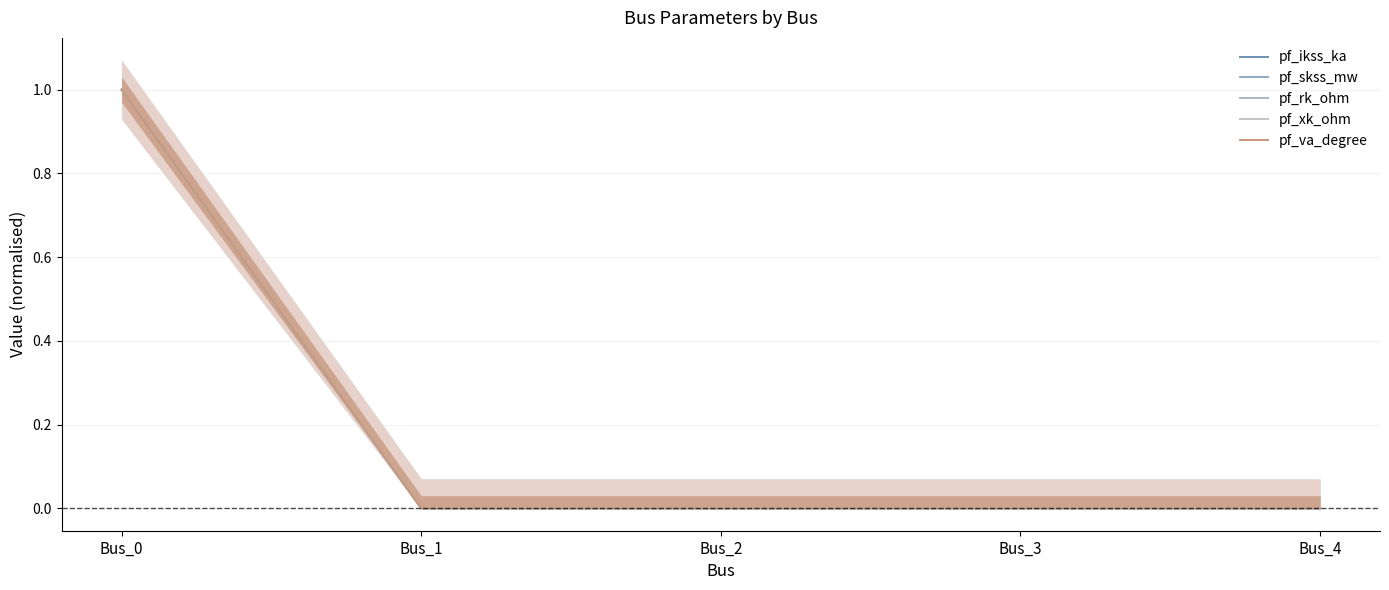

How many values in the pf_skss_mw series exceed 0?

1